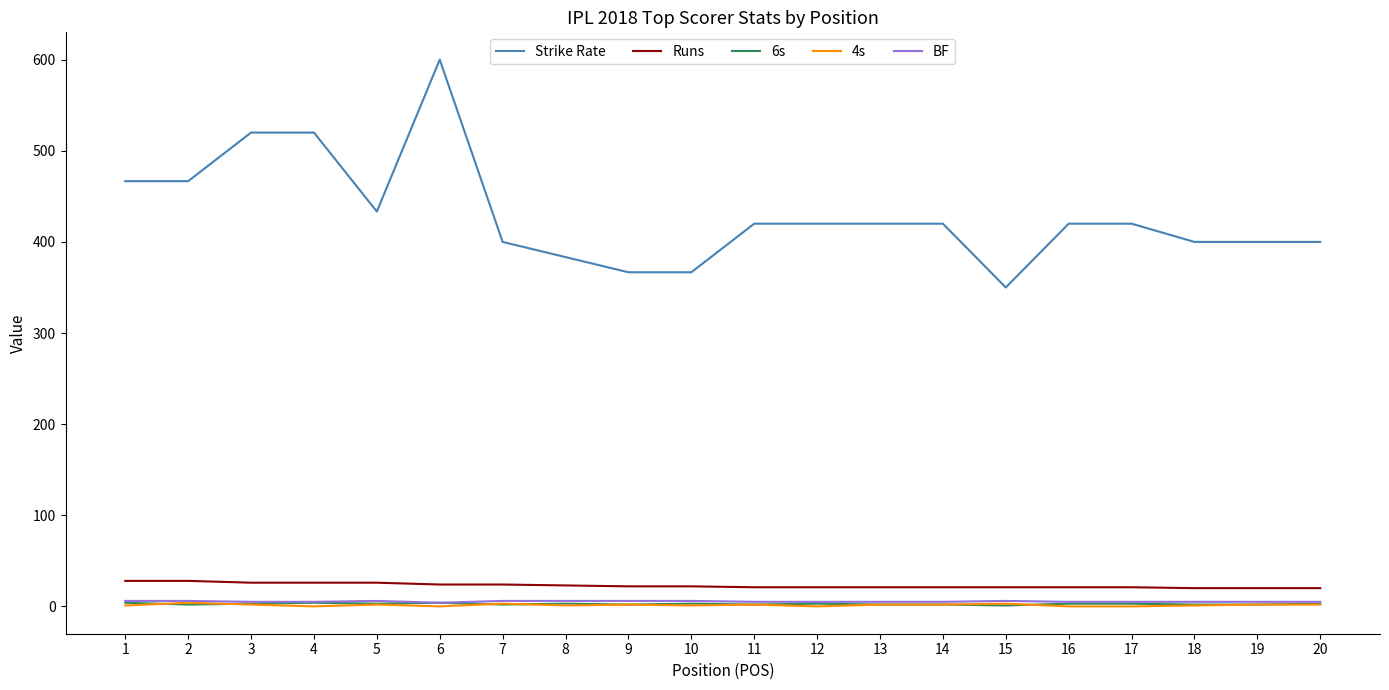

Is the value of 6s at 8 greater than the value of Runs at 6?

No